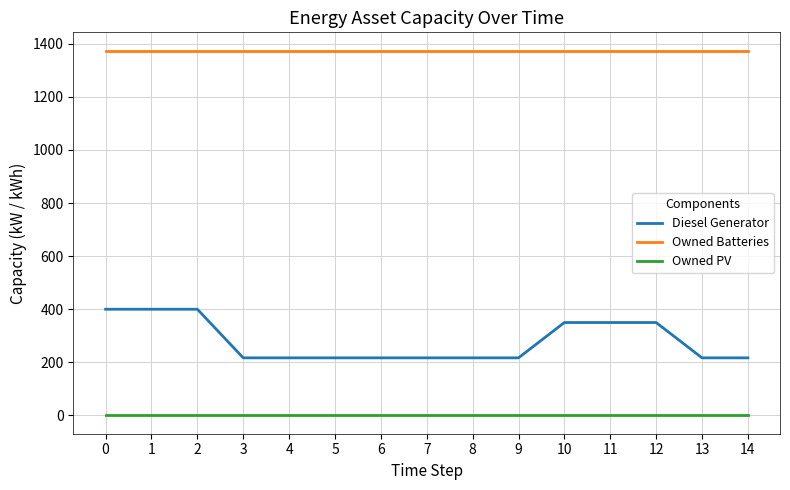

Which series has the largest range (max minus min)?

Diesel Generator